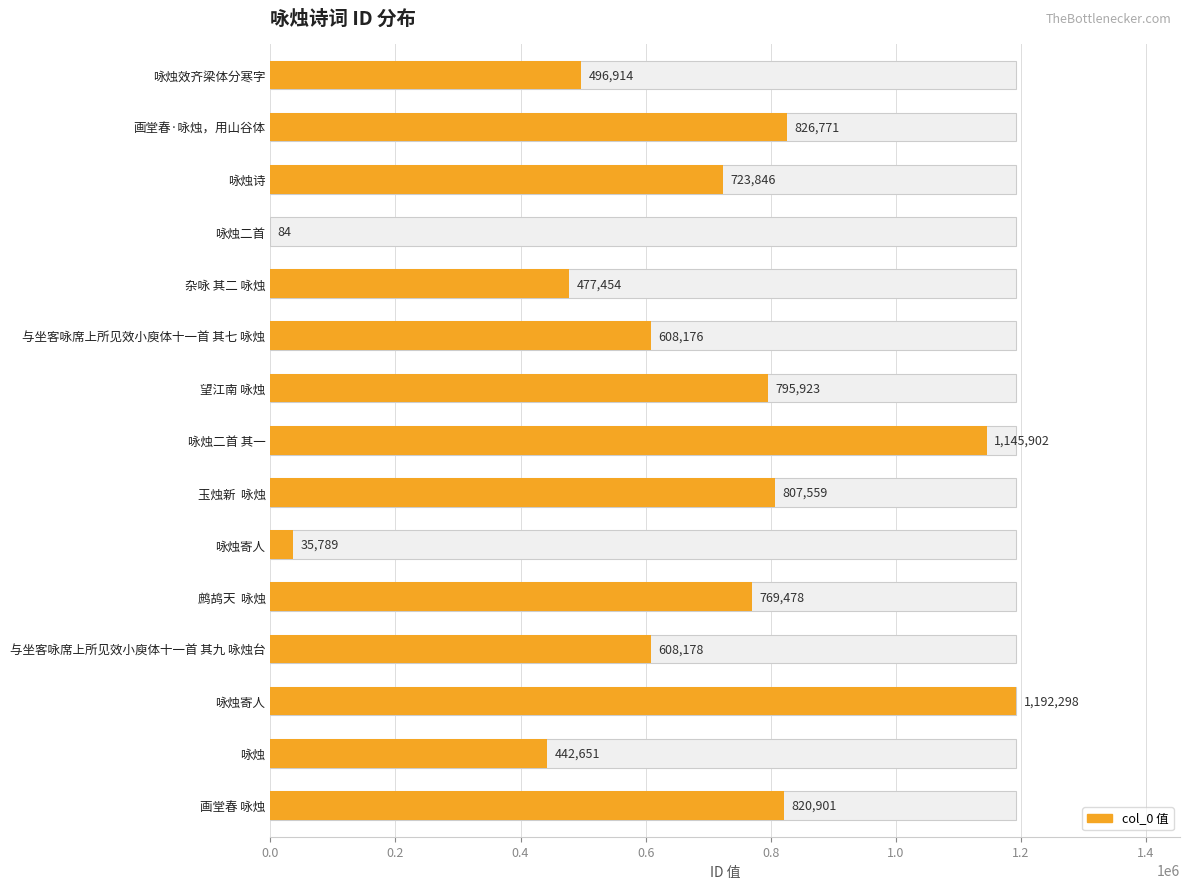

What is the value of the 12th bar from the left?

608178